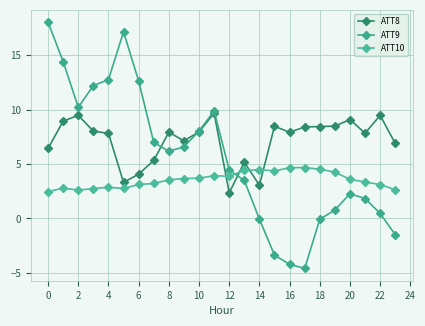

How many lines are shown in the chart?

3